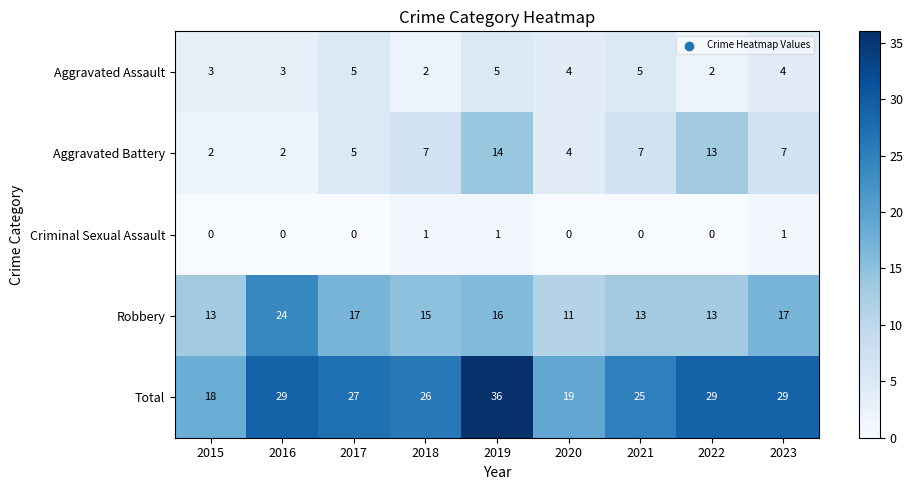

Which series has the largest total across all categories?

Total